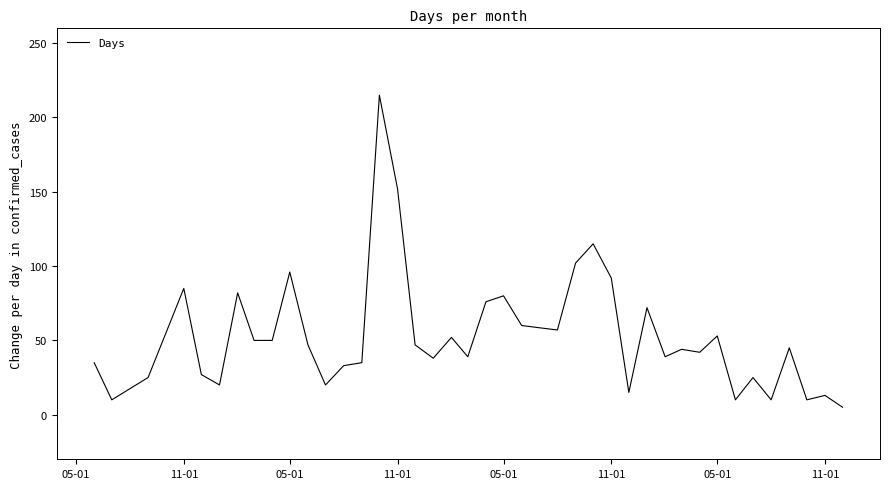

What is the maximum value shown in the chart?

215